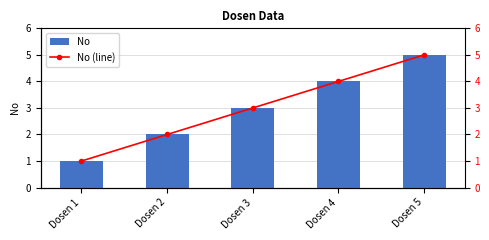

How many values in the No (line) series are below 3?

2